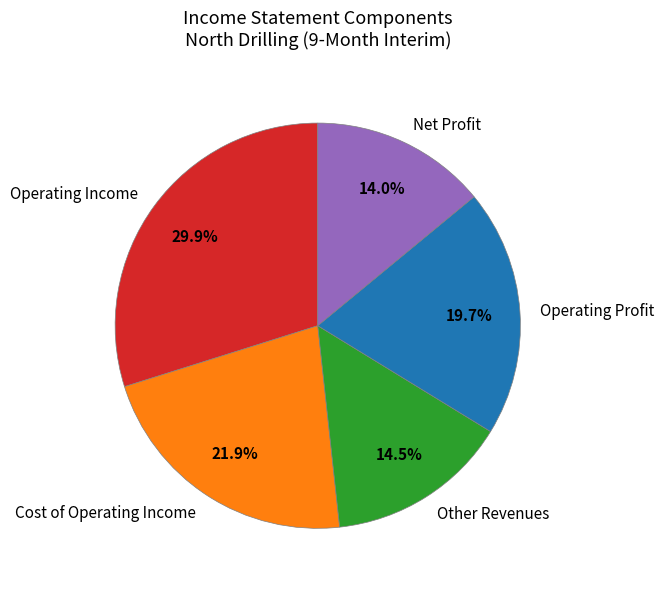

How many segments does this pie chart have?

5